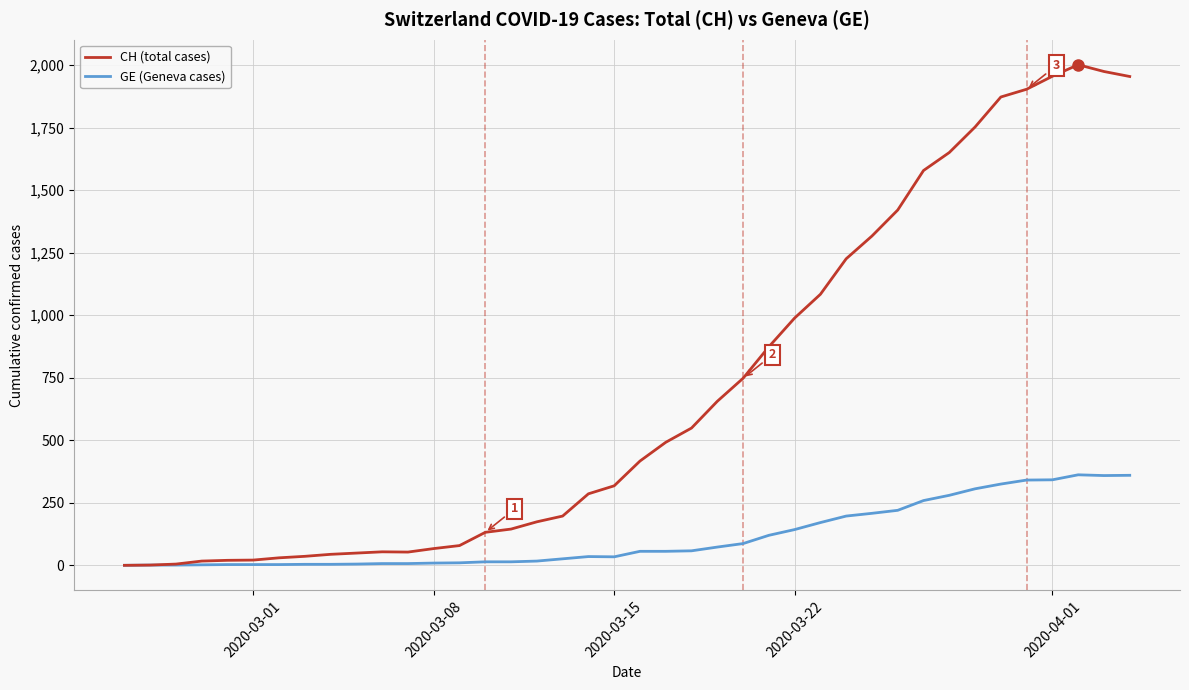

What is the maximum value for CH (total cases)?

2002